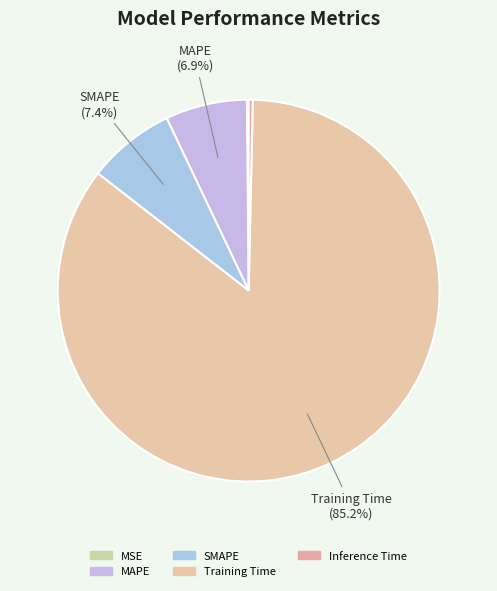

Is MSE the majority of the pie?

No